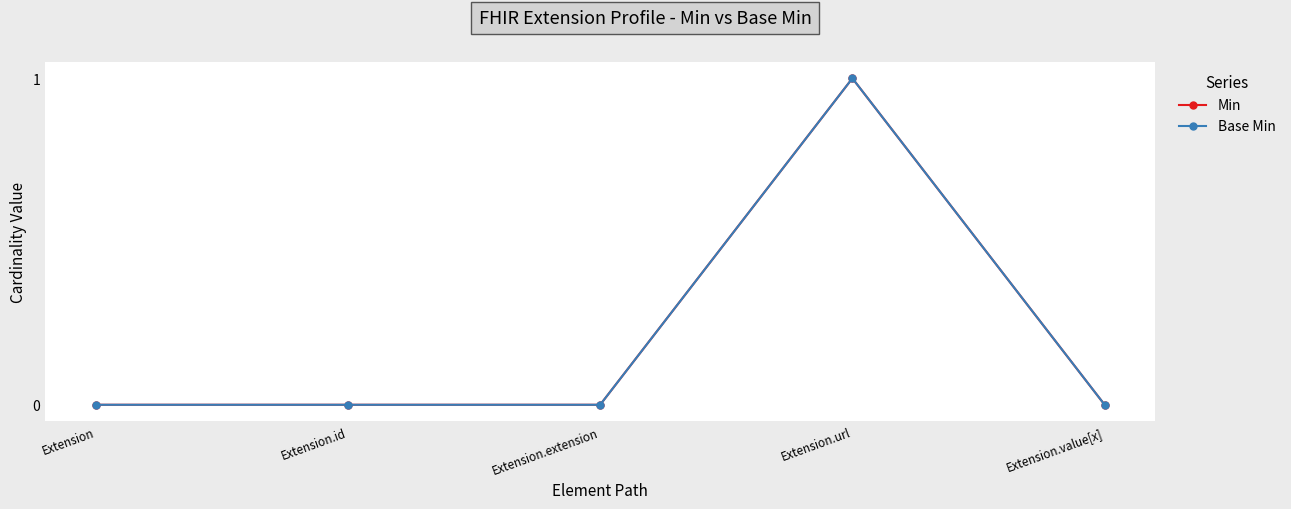

At which category is the sum across all series the highest?

Extension.url